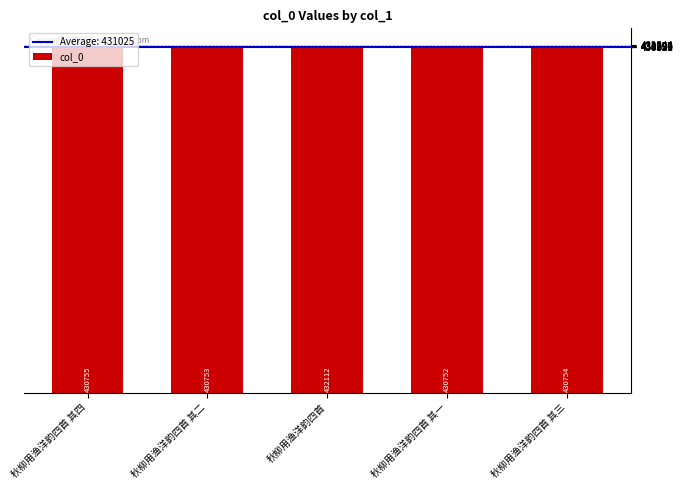

Are the bars grouped side by side (vs. stacked)?

No